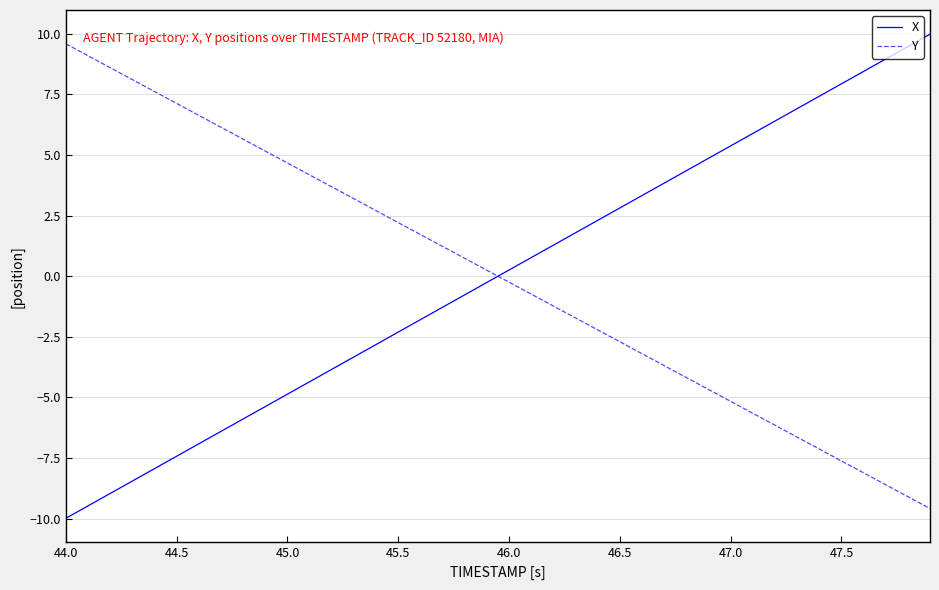

What is the maximum value for X?

10.0